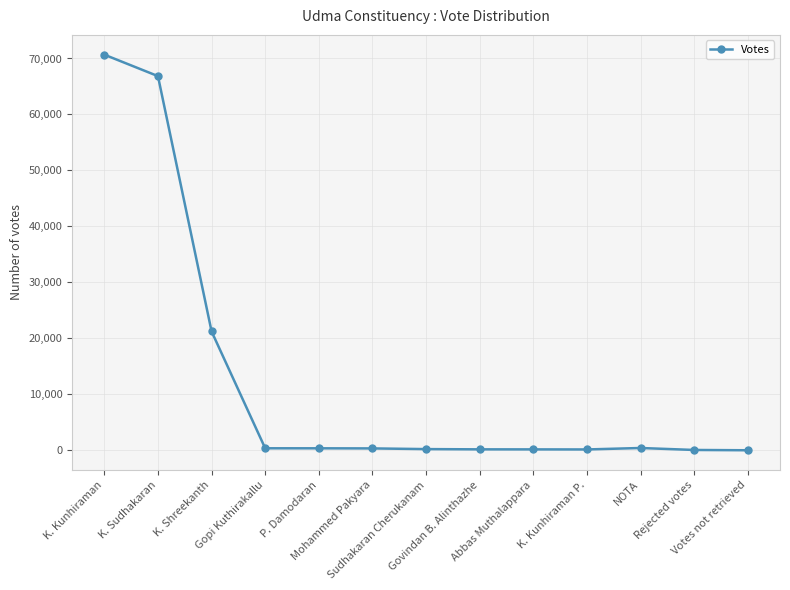

What is the maximum value shown in the chart?

70679